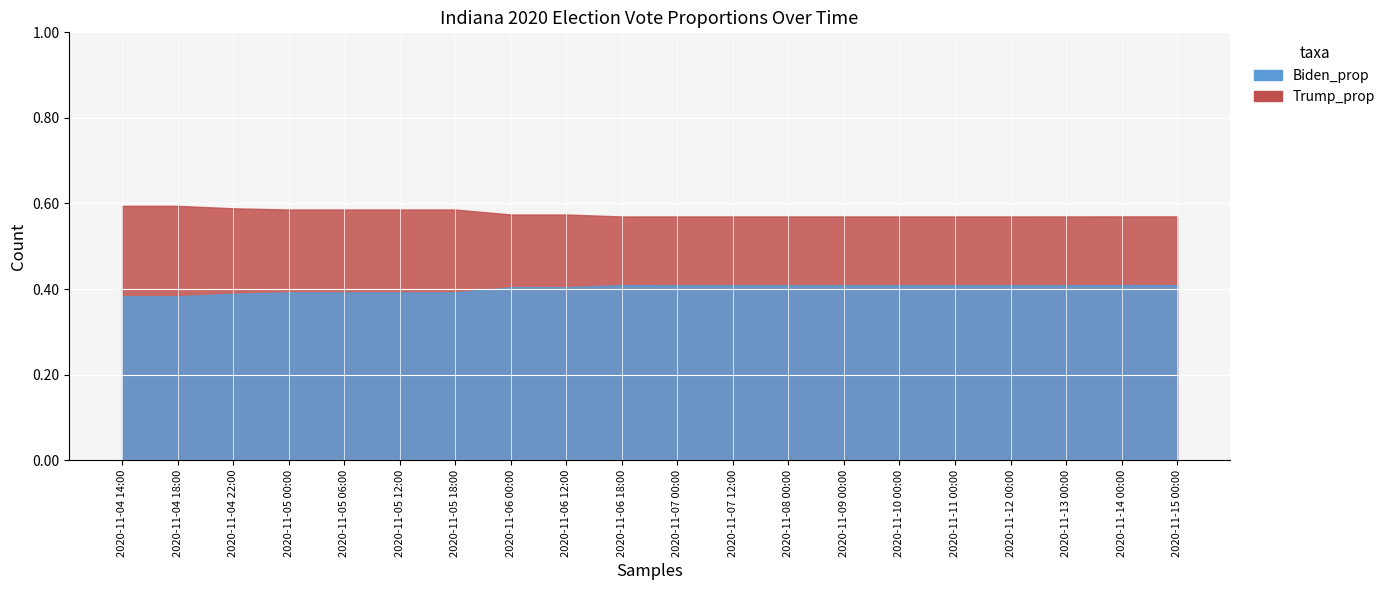

Where is the first local maximum for Biden_prop?

2020-11-06 18:00